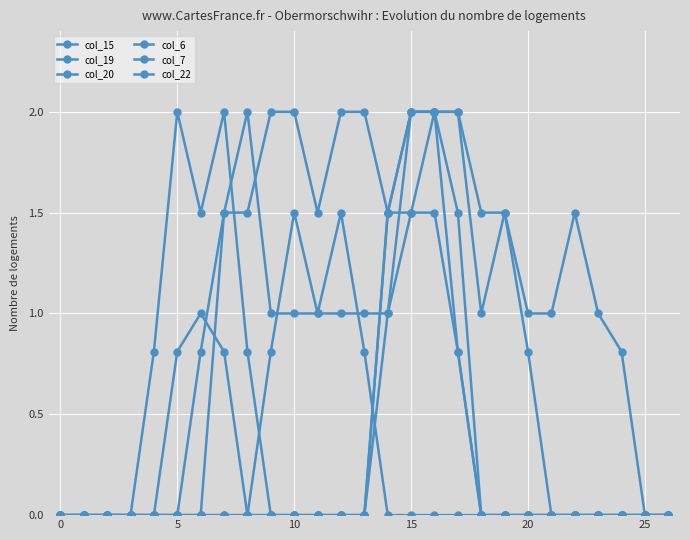

How many lines are shown in the chart?

6